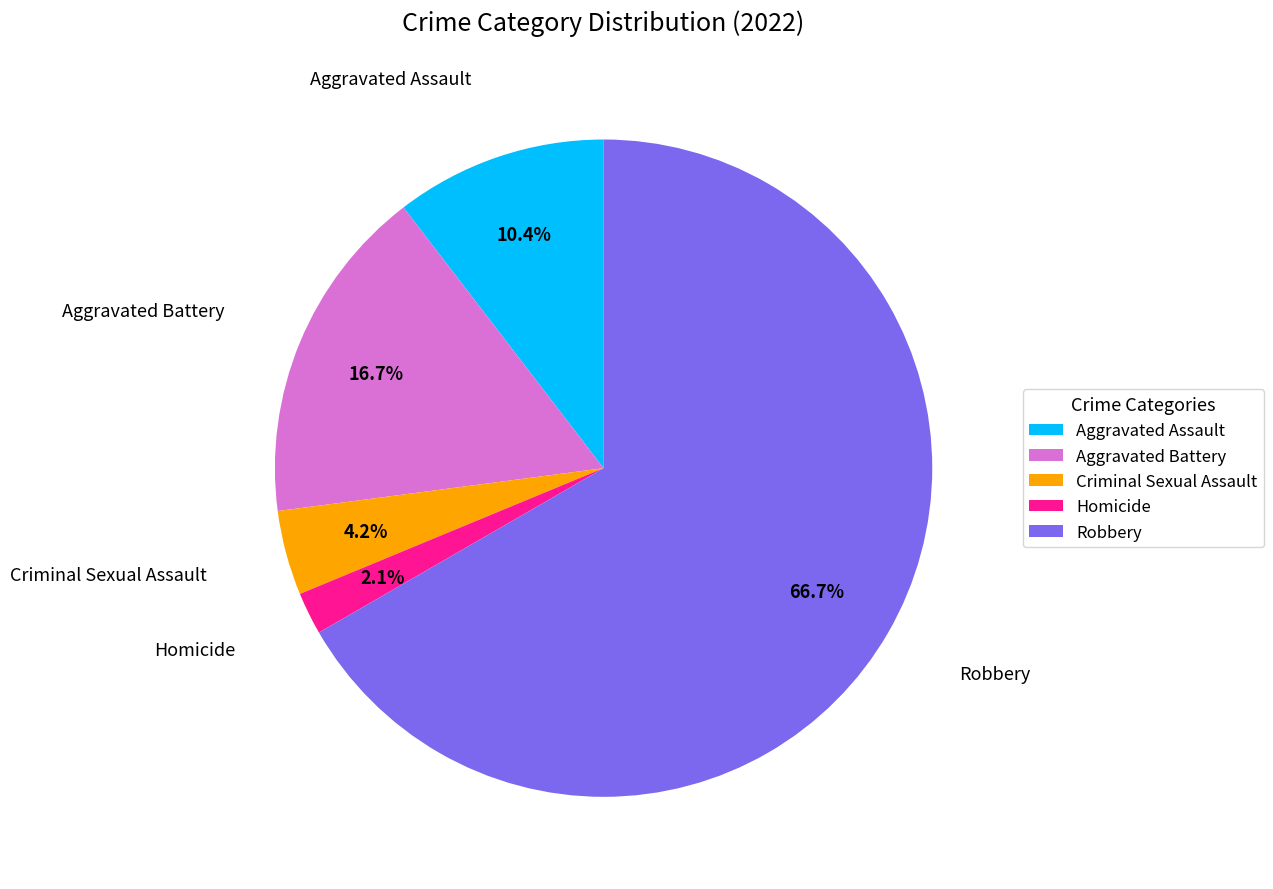

What percentage is the Aggravated Battery slice, to the nearest percent?

17%